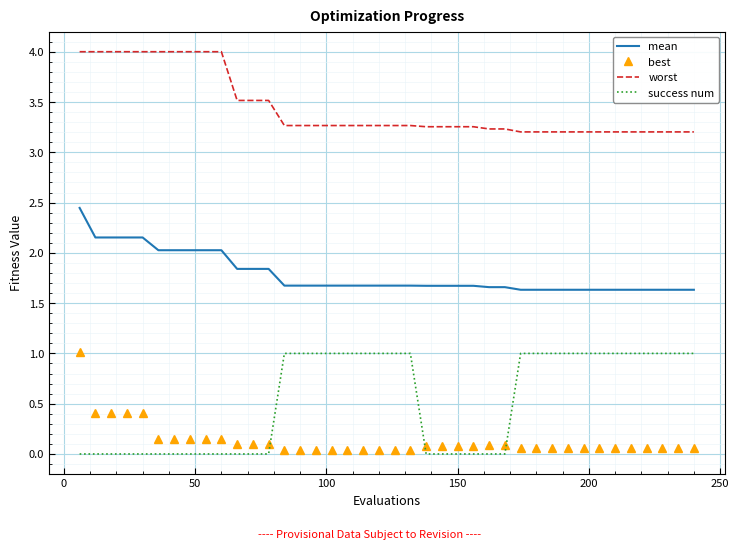

What is the greatest value displayed?

4.0